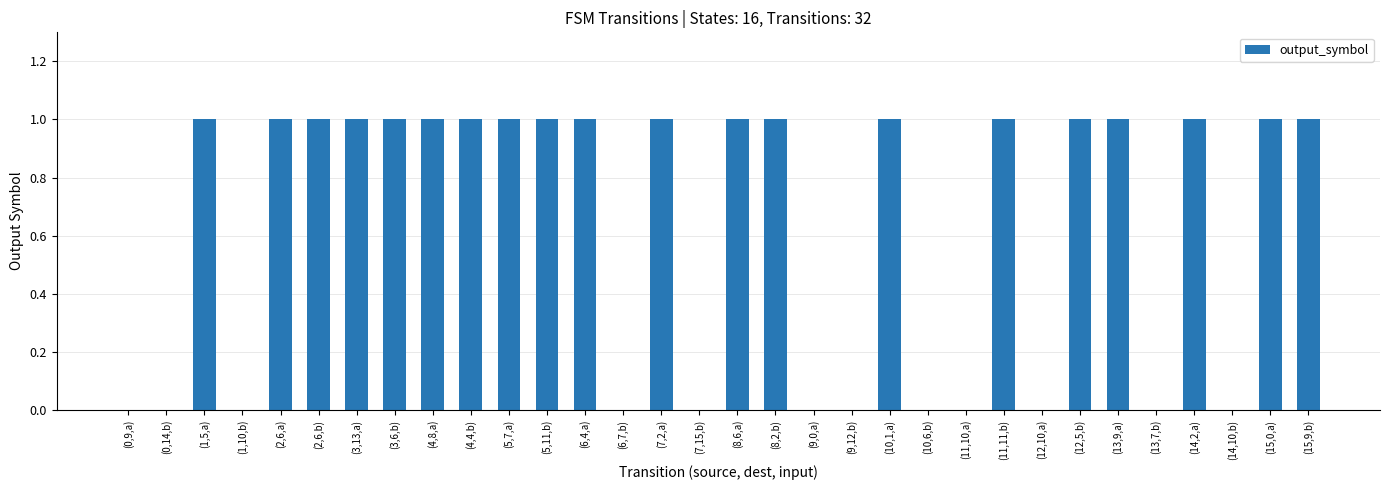

Reading right to left, list all the values displayed in this chart.

1	1	0	1	0	1	1	0	1	0	0	1	0	0	1	1	0	1	0	1	1	1	1	1	1	1	1	1	0	1	0	0